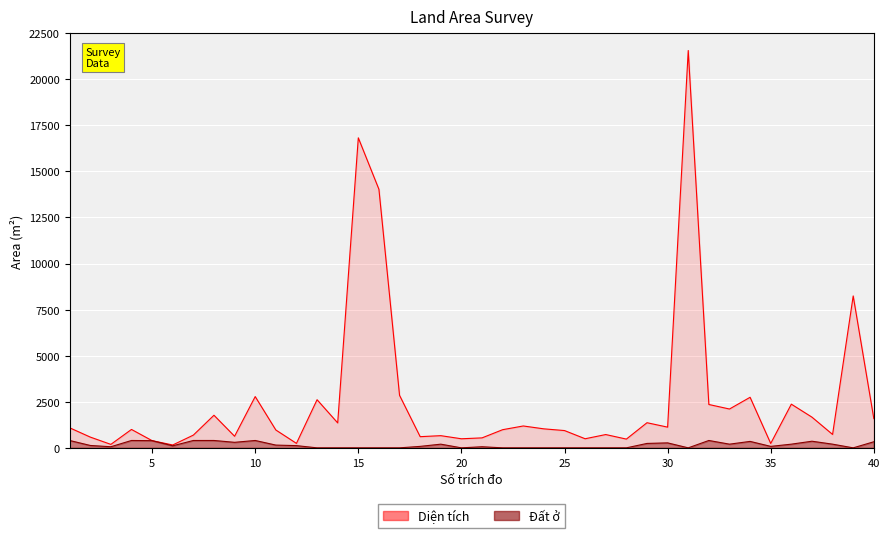

Rank the series by their average value, from lowest to highest.

Đất ở, Diện tích